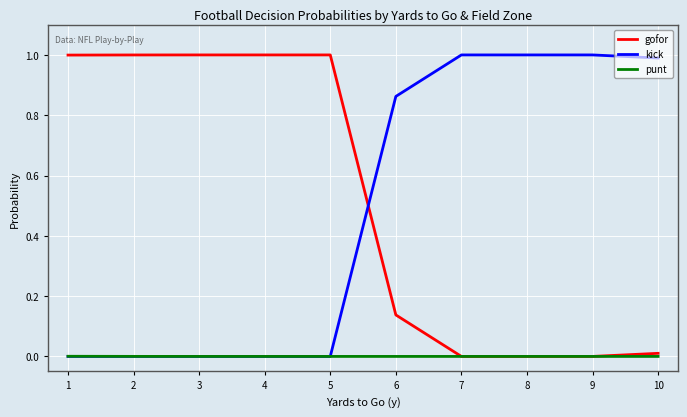

Is it true that gofor equals -0.4 at 8?

False